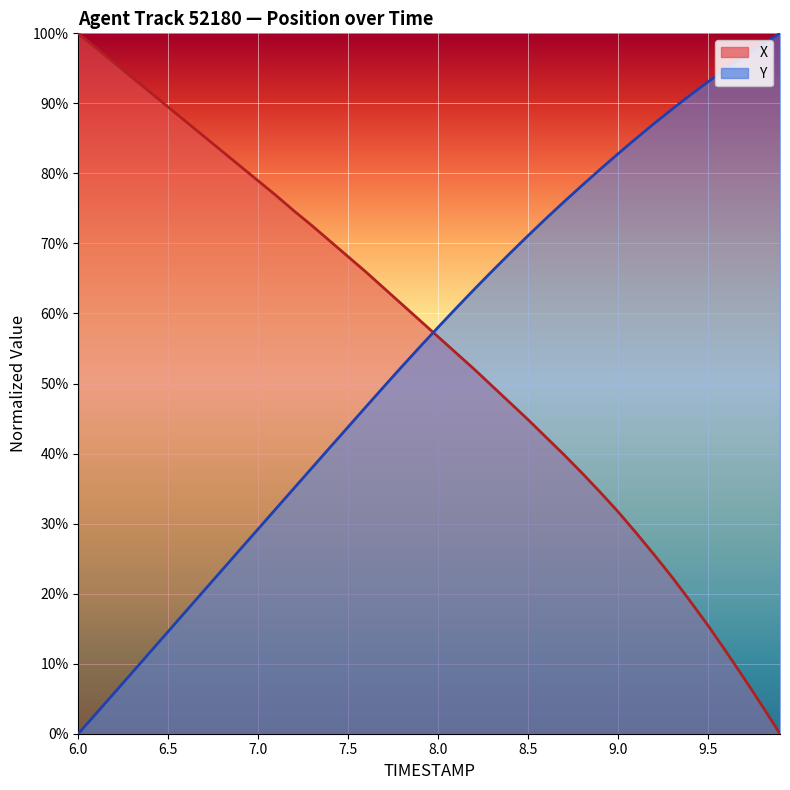

Reading left to right, transcribe all the data shown in this chart.

TIMESTAMP: 6.0=0.0	6.1=0.0	6.2=0.1	6.3=0.1	6.4=0.1	6.5=0.1	6.6=0.2	6.7=0.2	6.8=0.2	6.9=0.3	7.0=0.3	7.1=0.3	7.2=0.4	7.3=0.4	7.4=0.4	7.5=0.4	7.6=0.5	7.7=0.5	7.8=0.5	7.9=0.6	8.0=0.6	8.1=0.6	8.2=0.6	8.3=0.7	8.4=0.7	8.5=0.7	8.6=0.7	8.7=0.8	8.8=0.8	8.9=0.8	9.0=0.8	9.1=0.8	9.2=0.9	9.3=0.9	9.4=0.9	9.5=0.9	9.6=0.9	9.7=1.0	9.8=1.0	9.9=1.0
X: 6.0=1.0	6.1=1.0	6.2=1.0	6.3=0.9	6.4=0.9	6.5=0.9	6.6=0.9	6.7=0.9	6.8=0.8	6.9=0.8	7.0=0.8	7.1=0.8	7.2=0.7	7.3=0.7	7.4=0.7	7.5=0.7	7.6=0.7	7.7=0.6	7.8=0.6	7.9=0.6	8.0=0.6	8.1=0.5	8.2=0.5	8.3=0.5	8.4=0.5	8.5=0.4	8.6=0.4	8.7=0.4	8.8=0.4	8.9=0.3	9.0=0.3	9.1=0.3	9.2=0.3	9.3=0.2	9.4=0.2	9.5=0.2	9.6=0.1	9.7=0.1	9.8=0.0	9.9=0.0